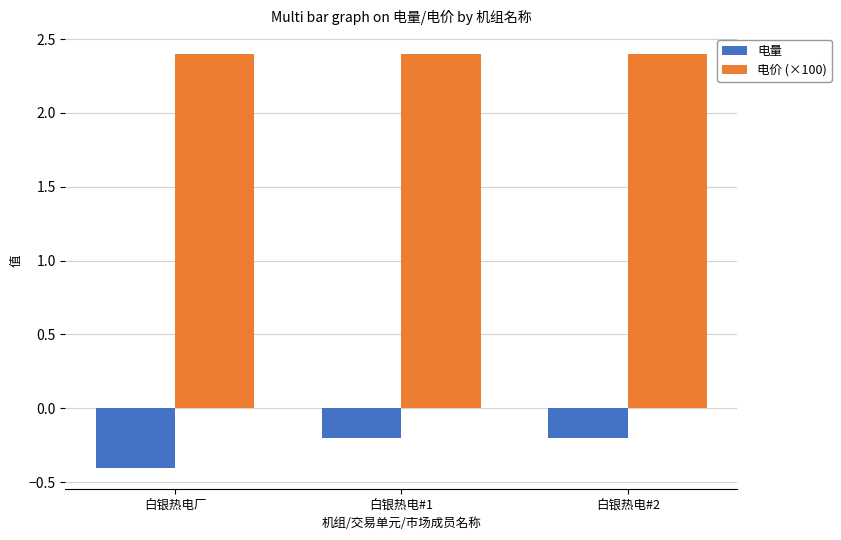

What position from the right is 白银热电#2?

1